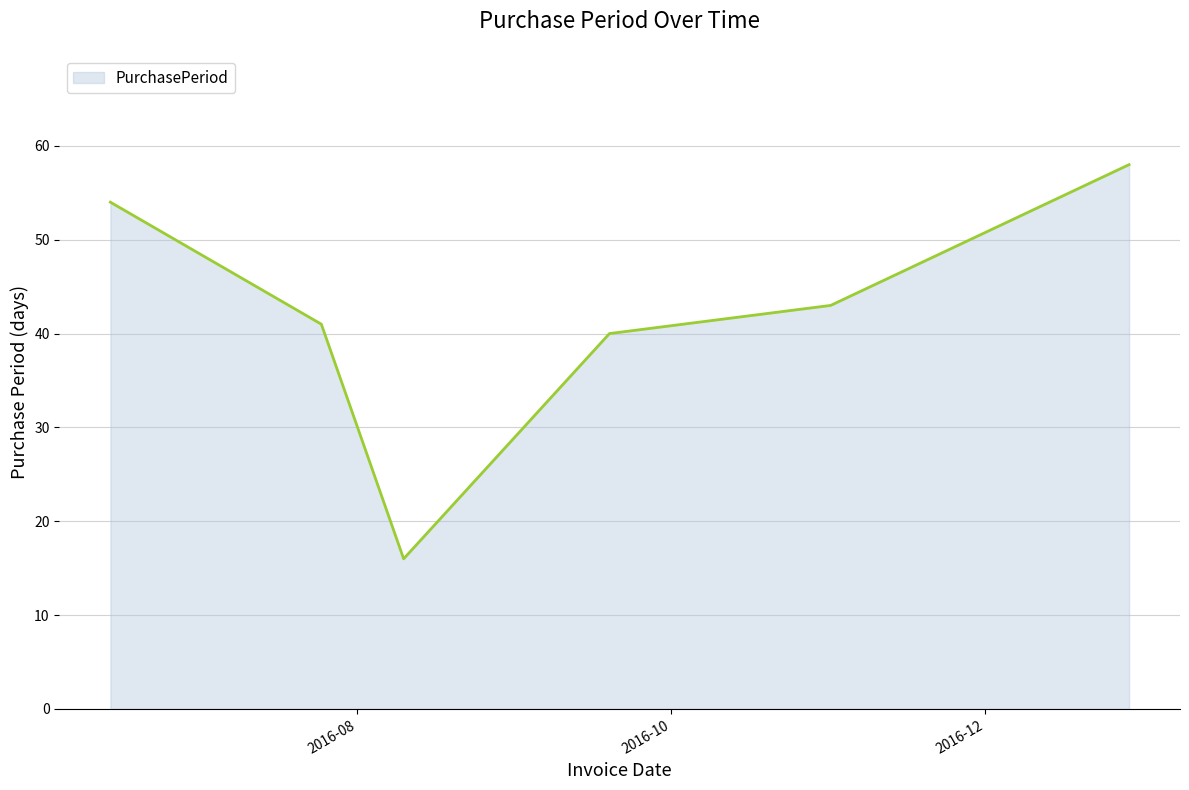

What is the greatest value displayed?

58